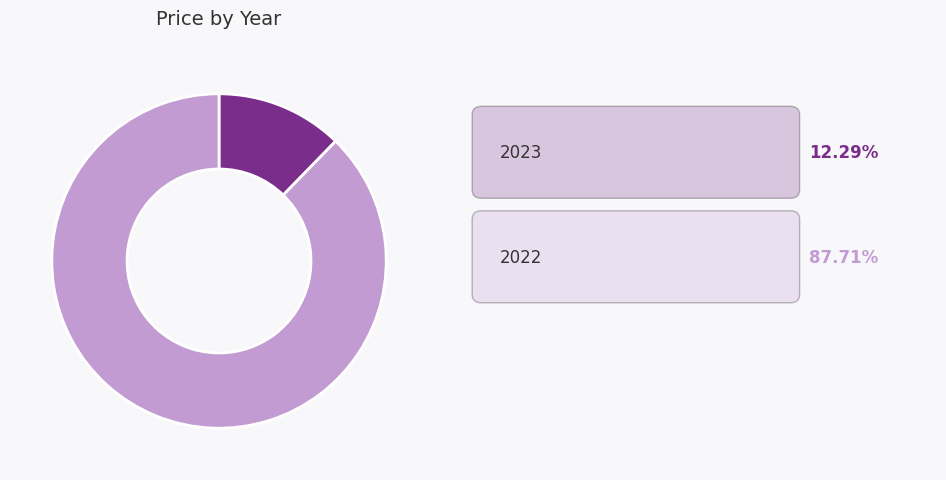

Is there a majority slice in this chart?

Yes